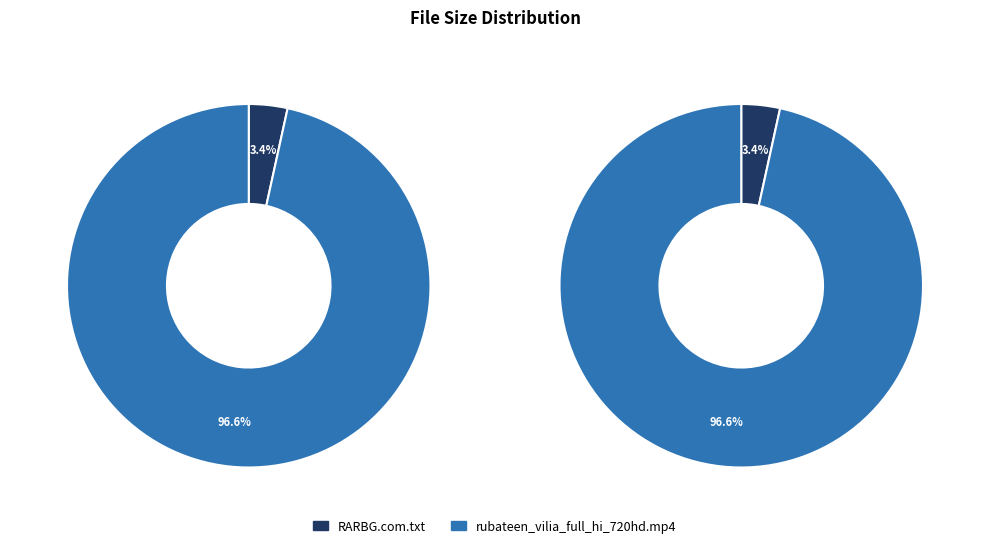

What percentage is the RARBG.com.txt slice, to the nearest percent?

3%